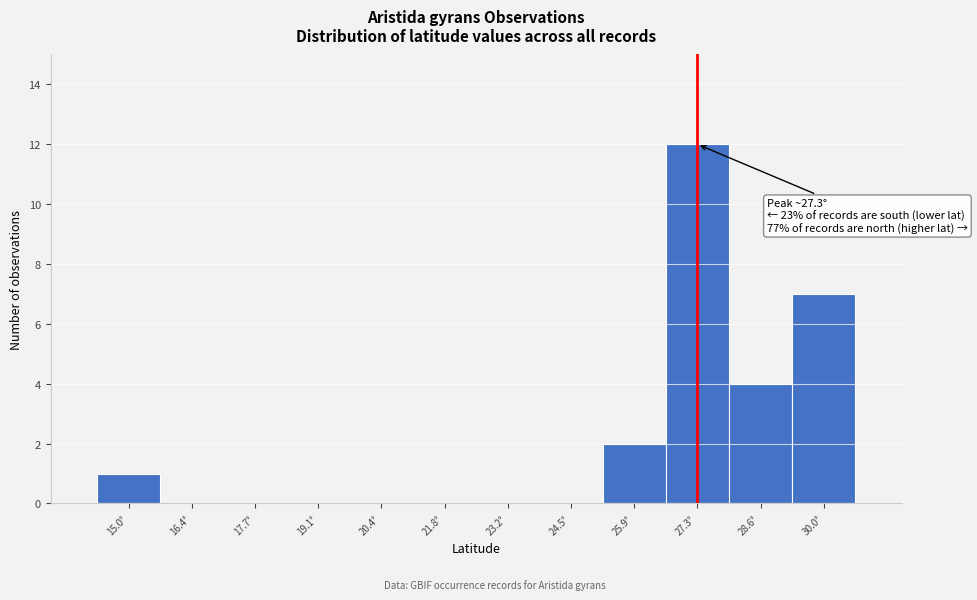

Over which range of the x-axis is the bar tallest?

26.6 to 28.0